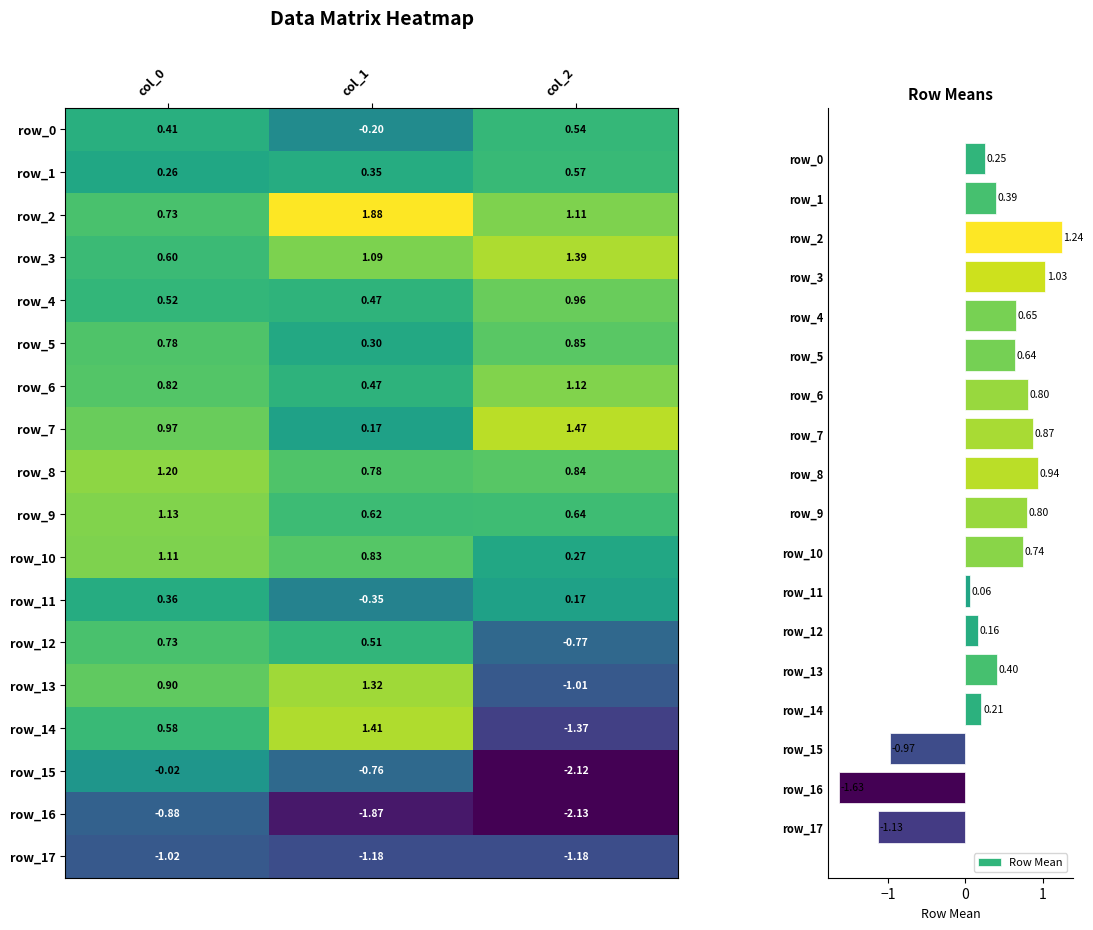

Reading left to right, what are all the values shown in this chart?

row_0: 0.4	-0.2	0.5
row_1: 0.3	0.3	0.6
row_2: 0.7	1.9	1.1
row_3: 0.6	1.1	1.4
row_4: 0.5	0.5	1.0
row_5: 0.8	0.3	0.9
row_6: 0.8	0.5	1.1
row_7: 1.0	0.2	1.5
row_8: 1.2	0.8	0.8
row_9: 1.1	0.6	0.6
row_10: 1.1	0.8	0.3
row_11: 0.4	-0.3	0.2
row_12: 0.7	0.5	-0.8
row_13: 0.9	1.3	-1.0
row_14: 0.6	1.4	-1.4
row_15: -0.0	-0.8	-2.1
row_16: -0.9	-1.9	-2.1
row_17: -1.0	-1.2	-1.2